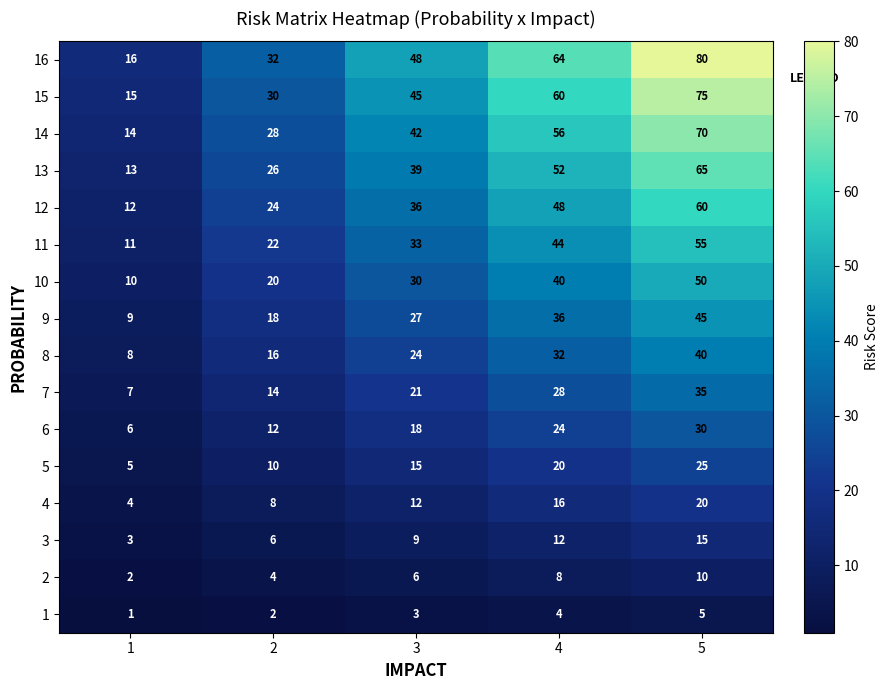

Which series has the largest range (max minus min)?

16